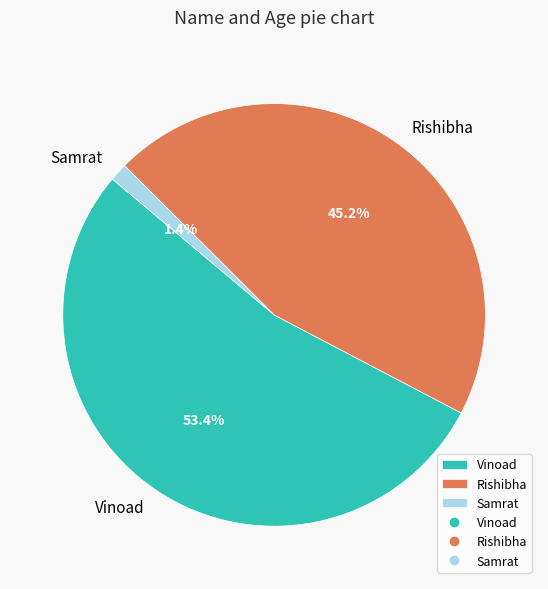

Which has a higher value, Samrat or Rishibha?

Rishibha